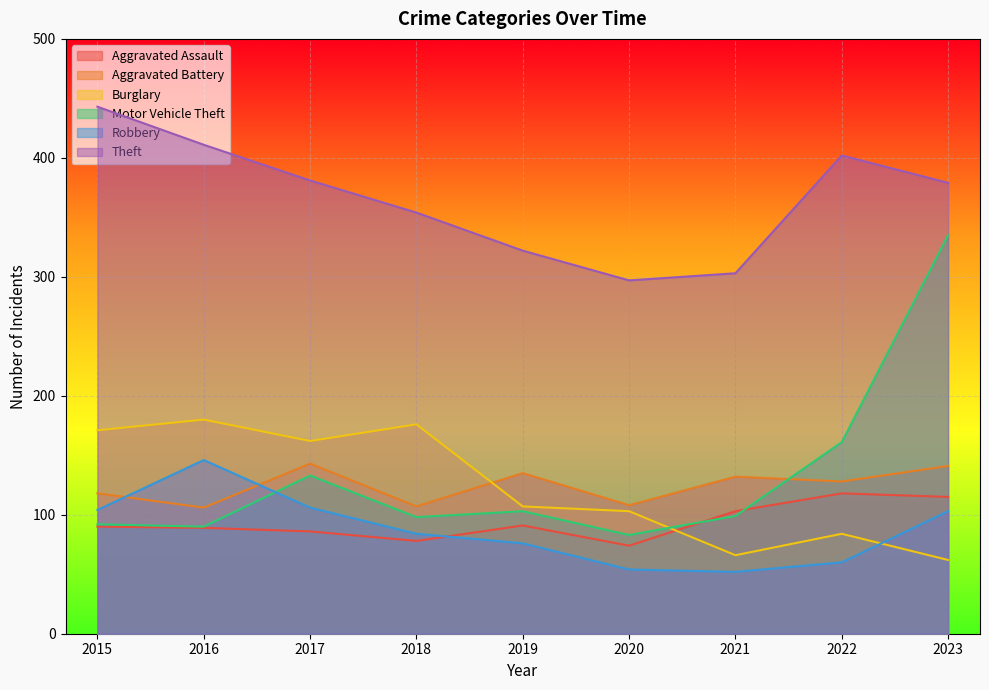

What is the average value of the Aggravated Assault series?

94